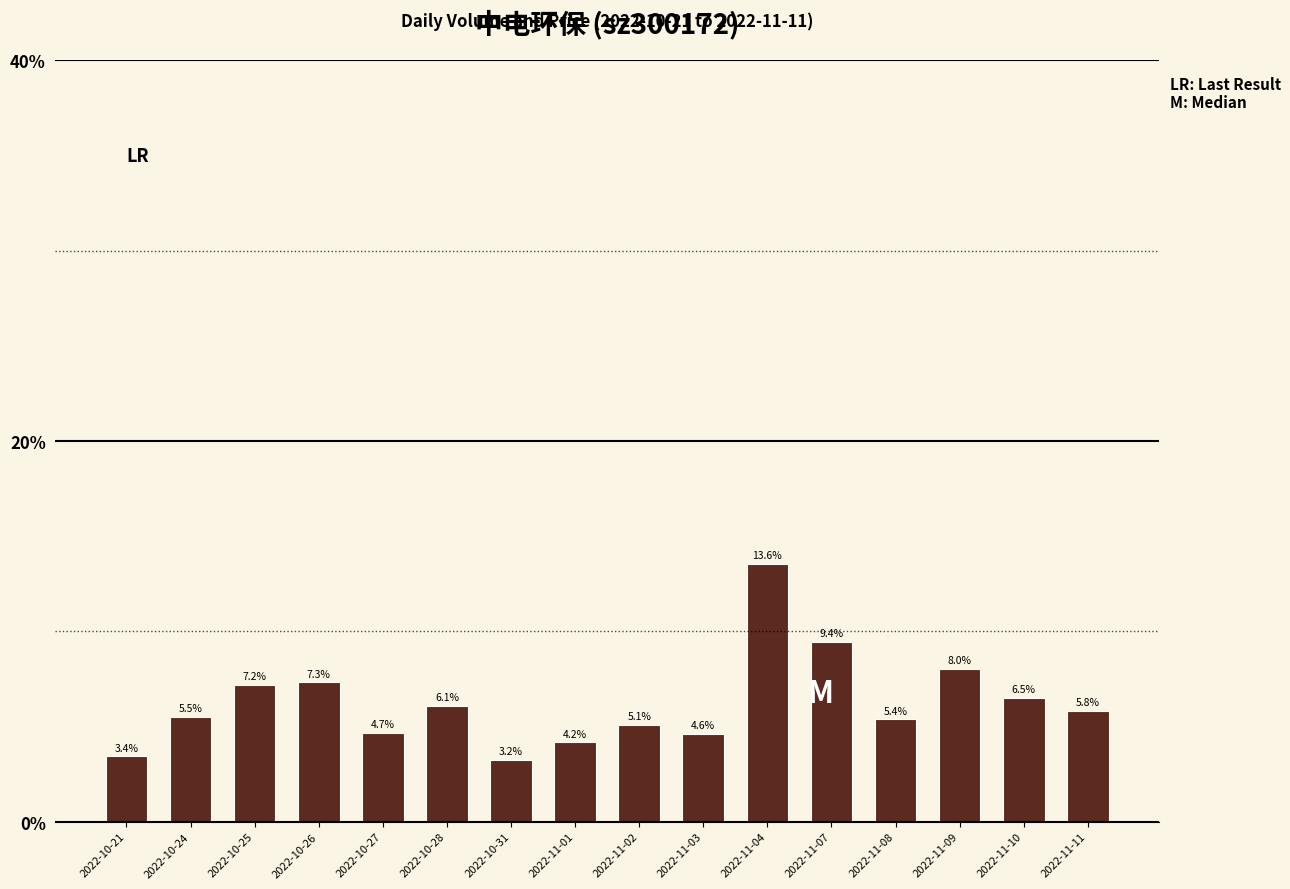

What is the ratio of the value at 2022-11-08 to the value at 2022-10-21?

1.6